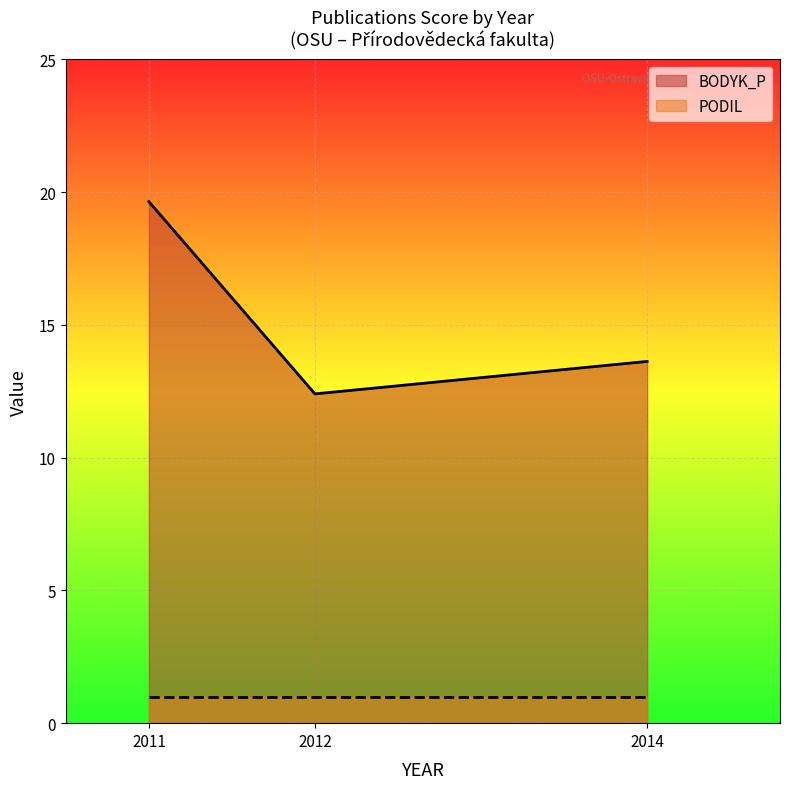

Between 2012 and 2014, which is larger?

2014